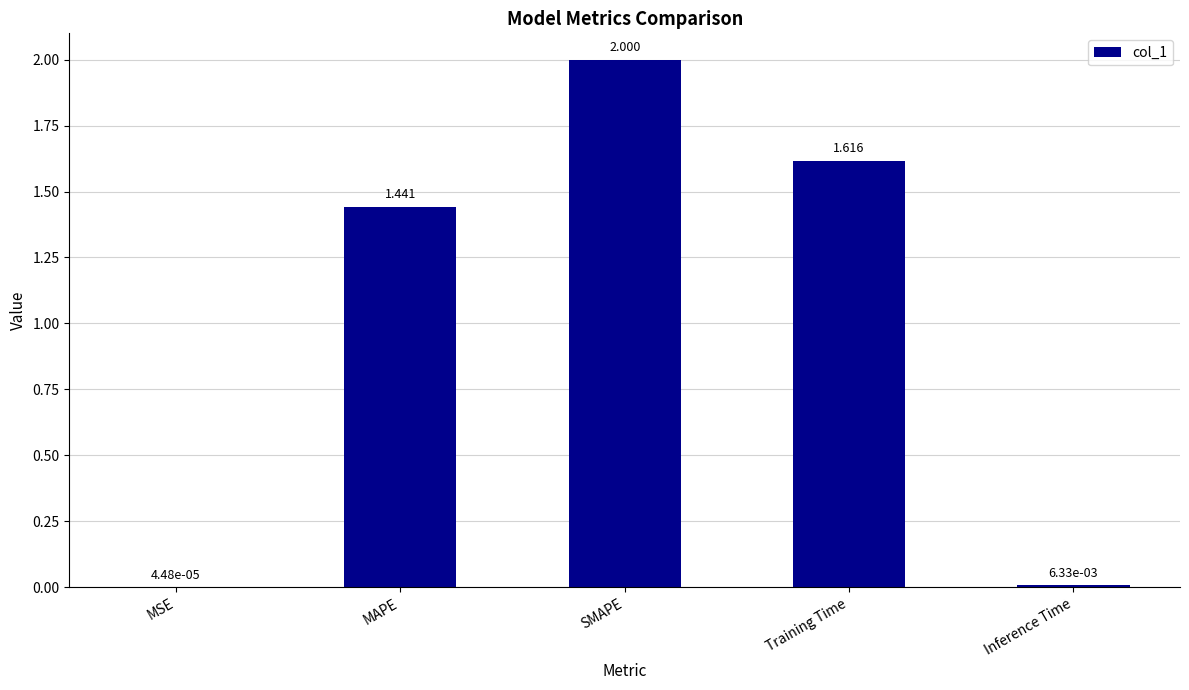

What is the sum of the values at MAPE and Training Time?

3.1